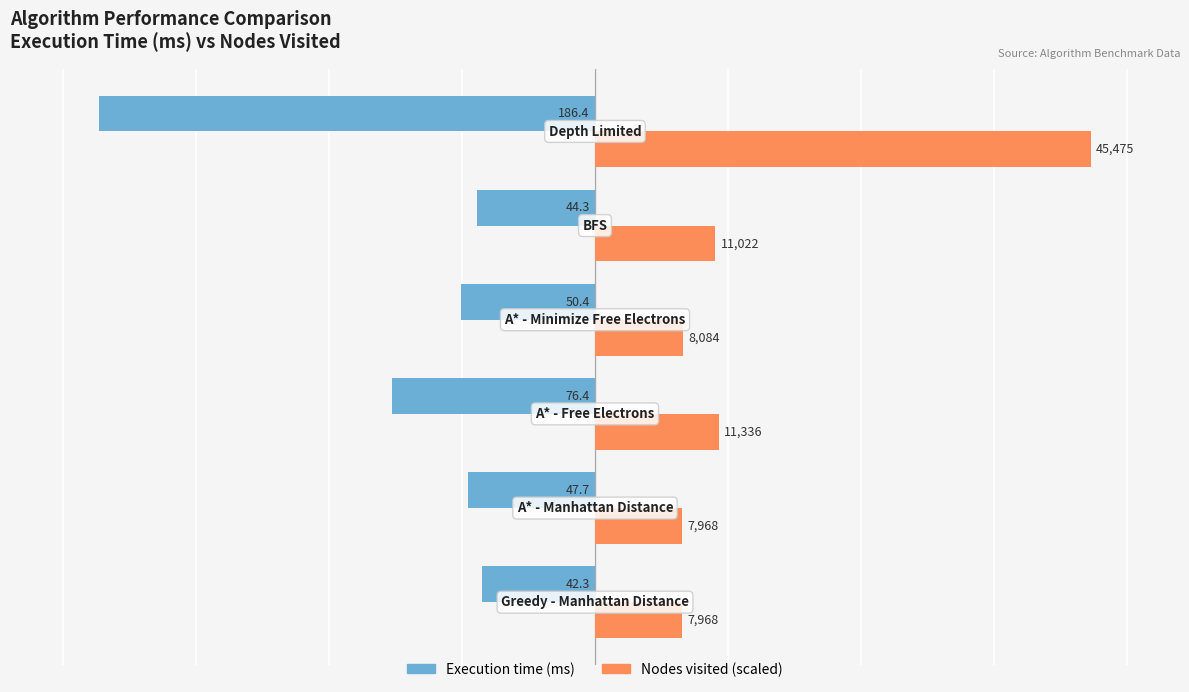

What is the greatest value displayed?

186.4